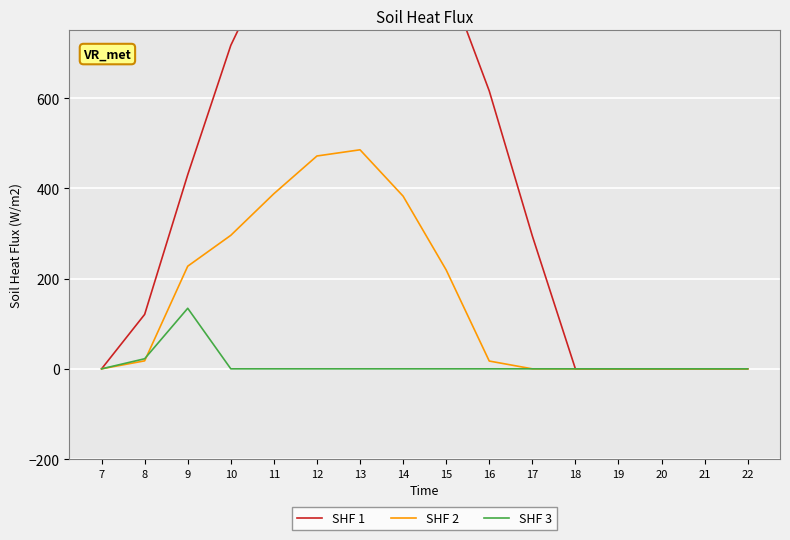

True or false: SHF 3 and SHF 1 intersect in this chart.

False